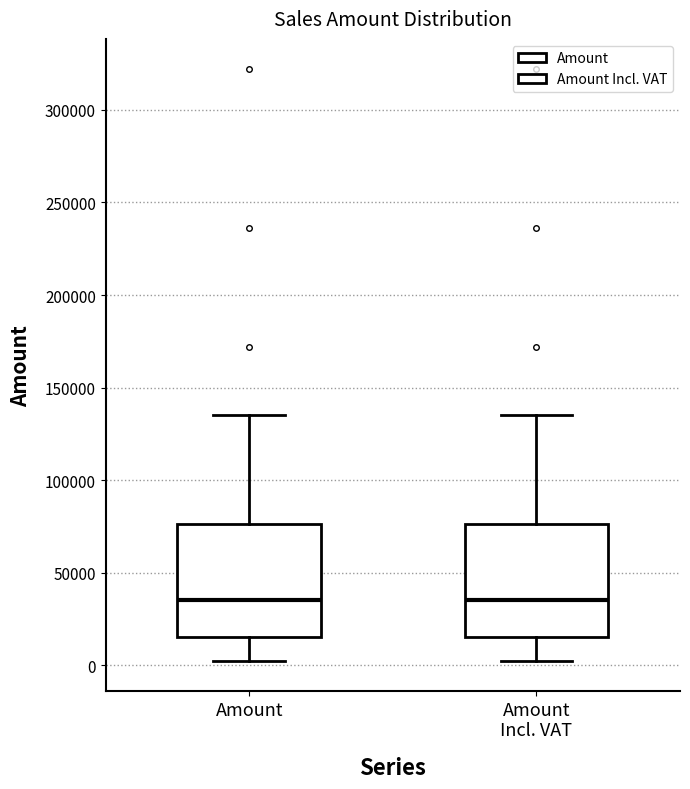

Reading left to right, read every box against the y-axis: the position of its median line, the range the box covers, and the ends of its whiskers. The values are not printed on the chart, so give them approximately, as read against the axis.

Amount: median 35000, box 15000 to 75000, whiskers 0 to 135000
Amount Incl. VAT: median 35000, box 15000 to 75000, whiskers 0 to 135000